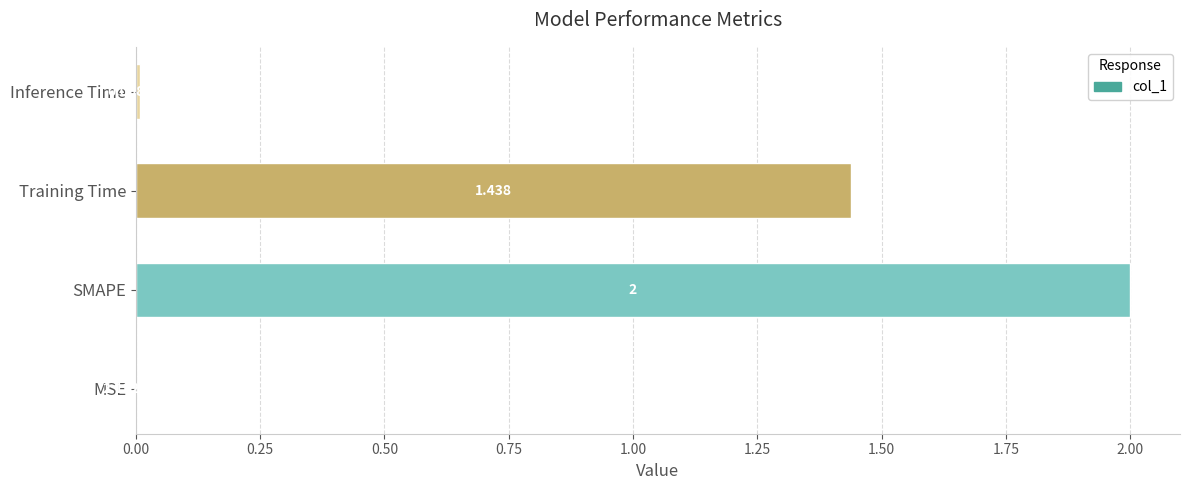

At which category does the chart reach its peak across all series?

SMAPE